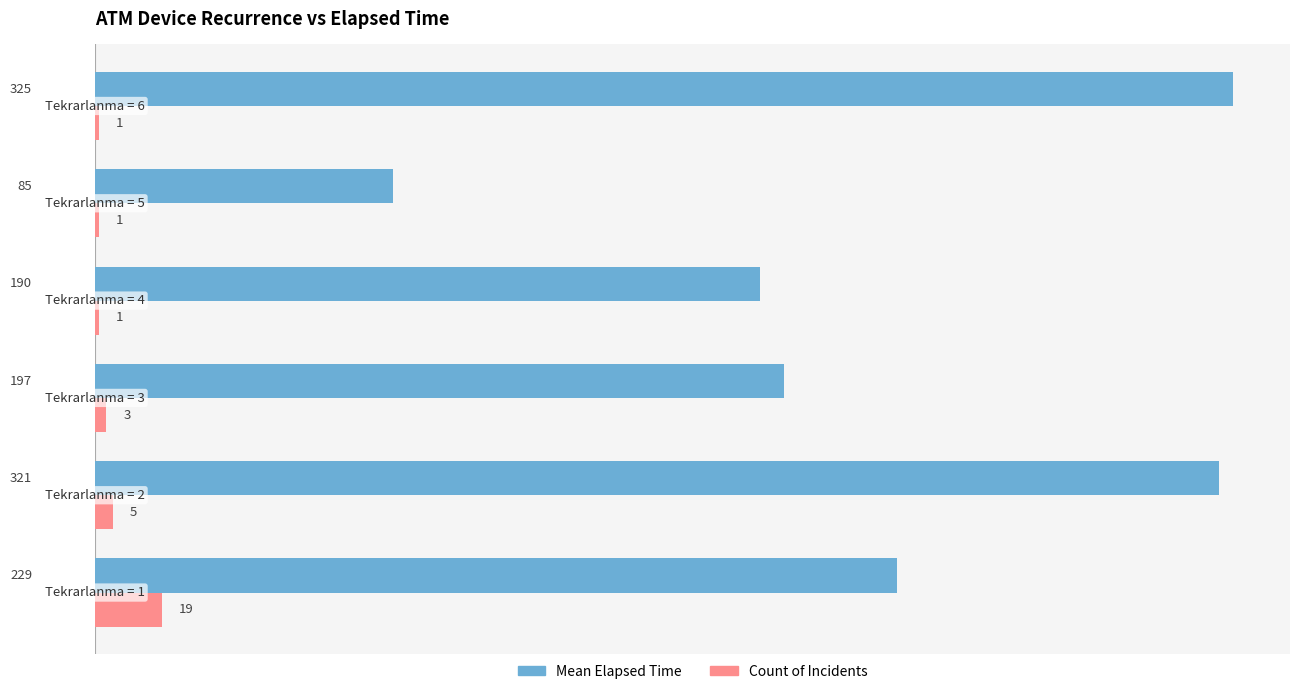

What is the maximum value shown in the chart?

325.0